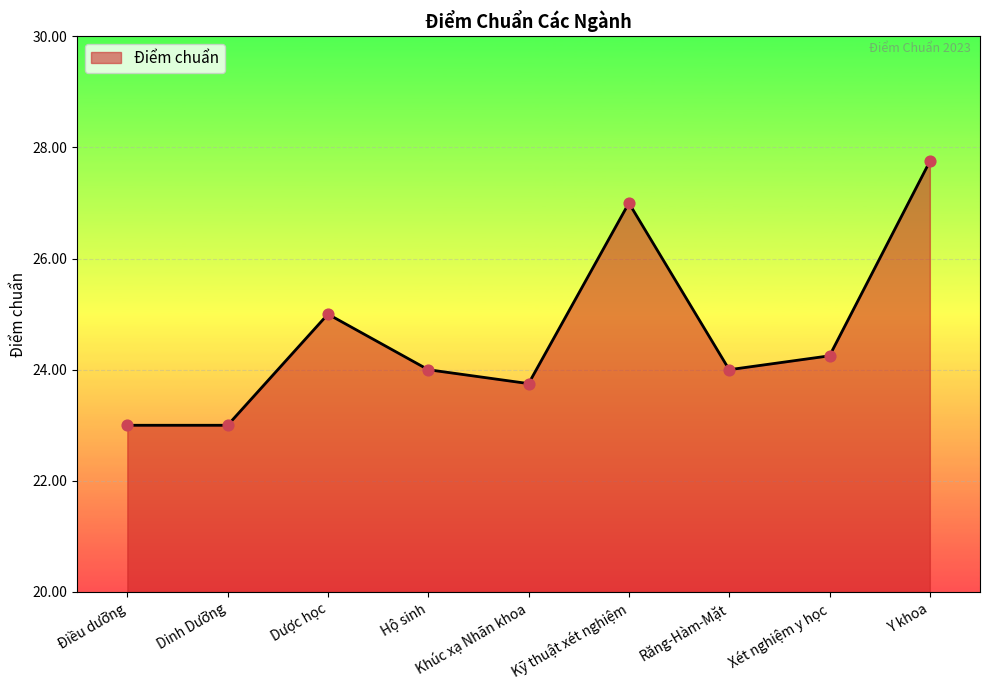

Which has a higher value, Răng-Hàm-Mặt or Điều dưỡng?

Răng-Hàm-Mặt